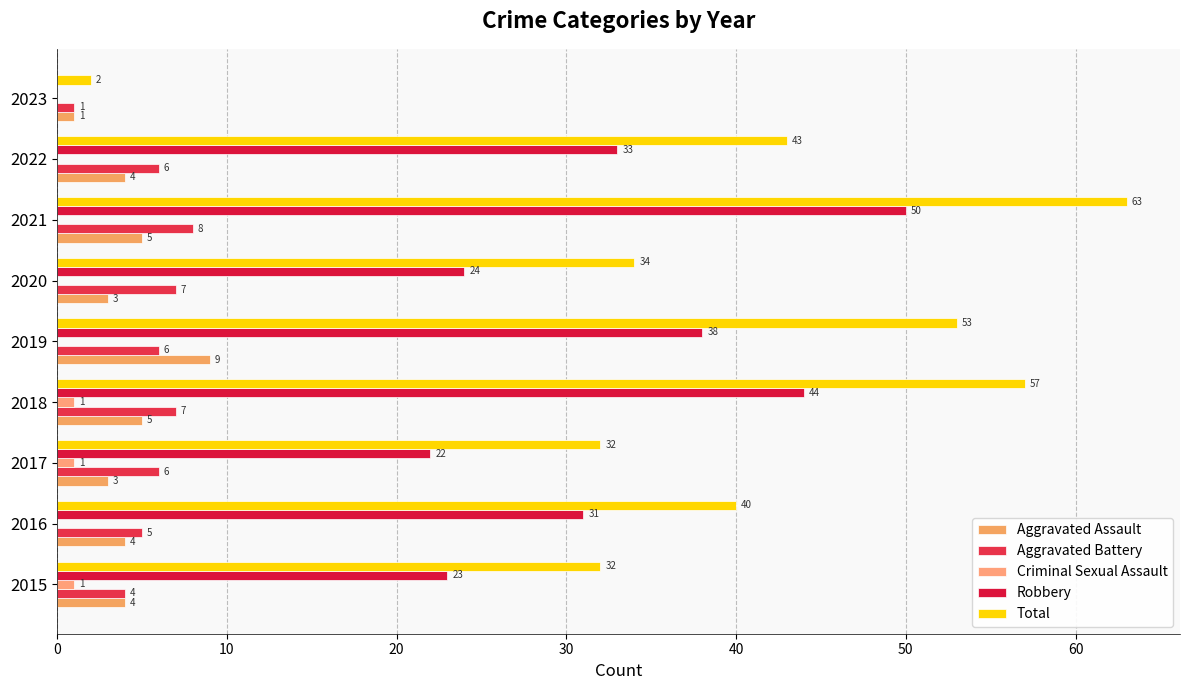

What position from the left is 10?

2